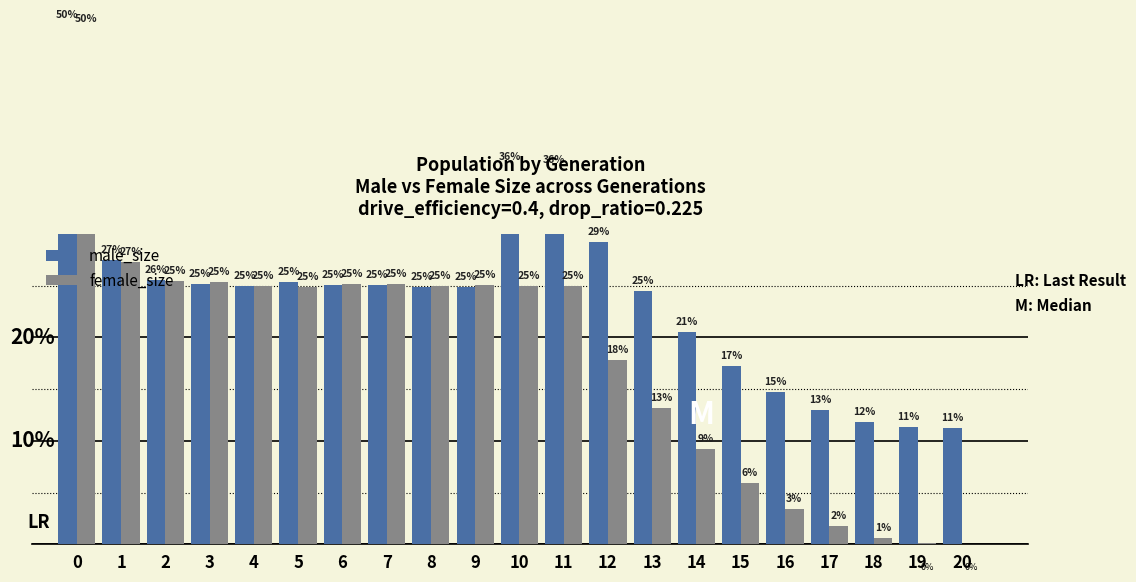

How many values in female_size are above zero?

20